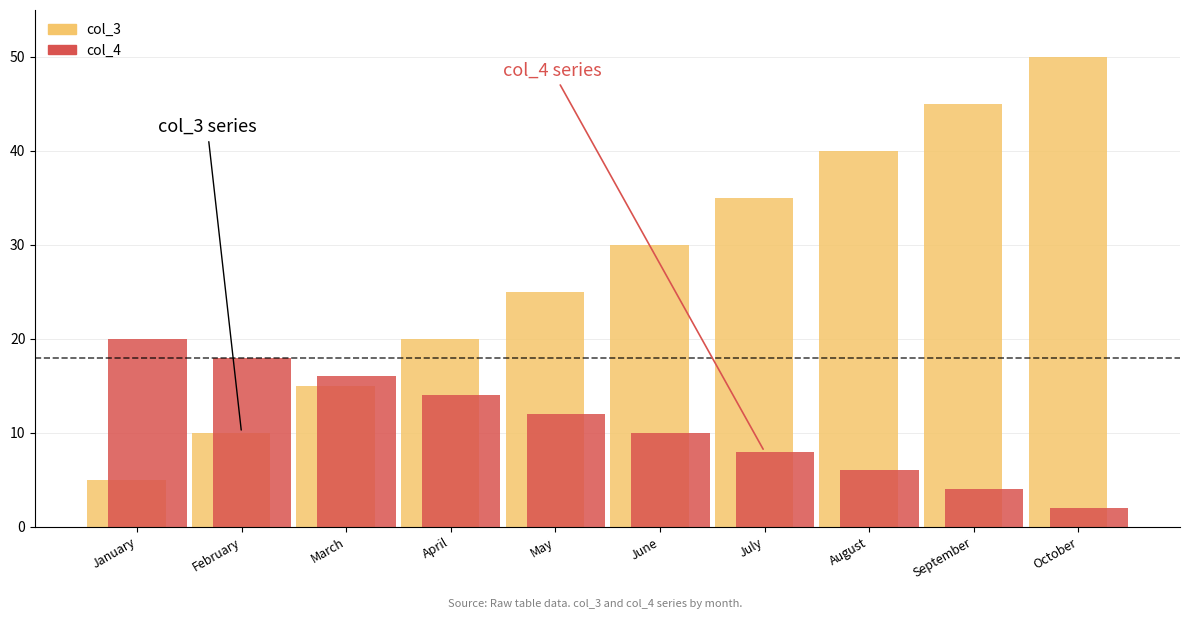

What is the value of the col_4 bar at the 10th from the left?

2